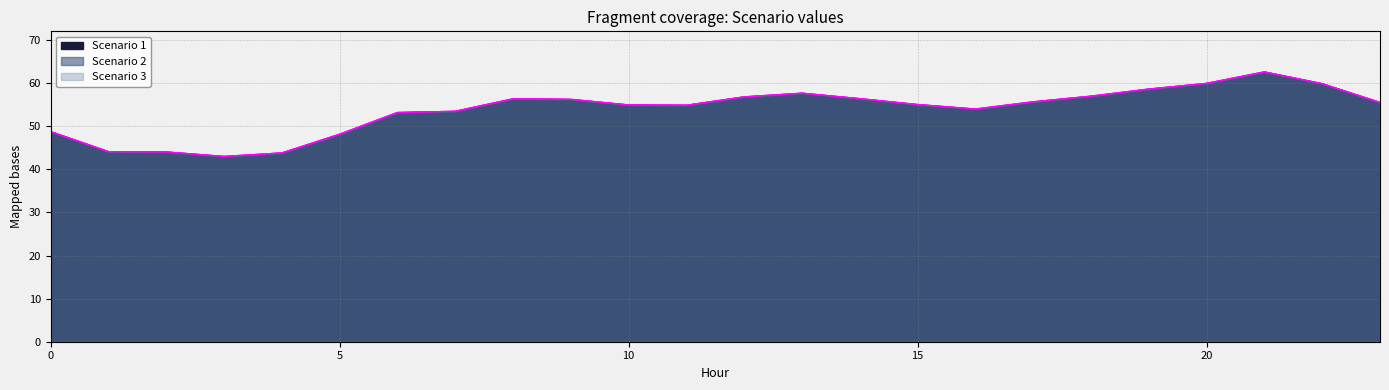

What is the approximate value of Scenario 1 at 2?

44.0